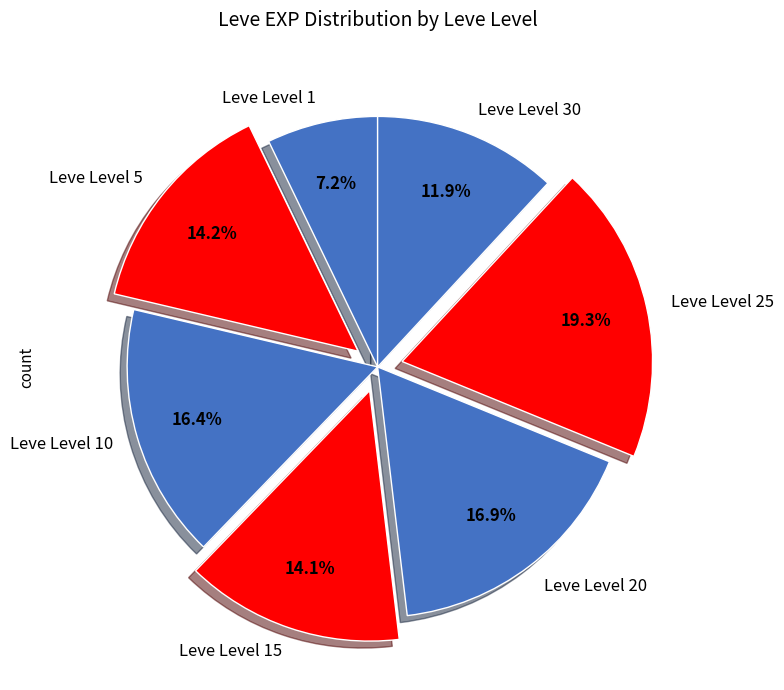

Which slice is the smallest?

Leve Level 1